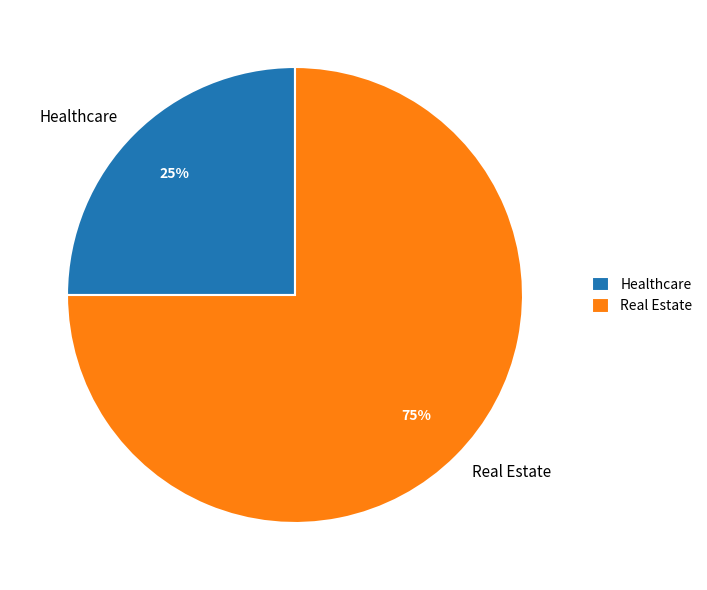

Is it true that Healthcare is 25% of the pie?

True